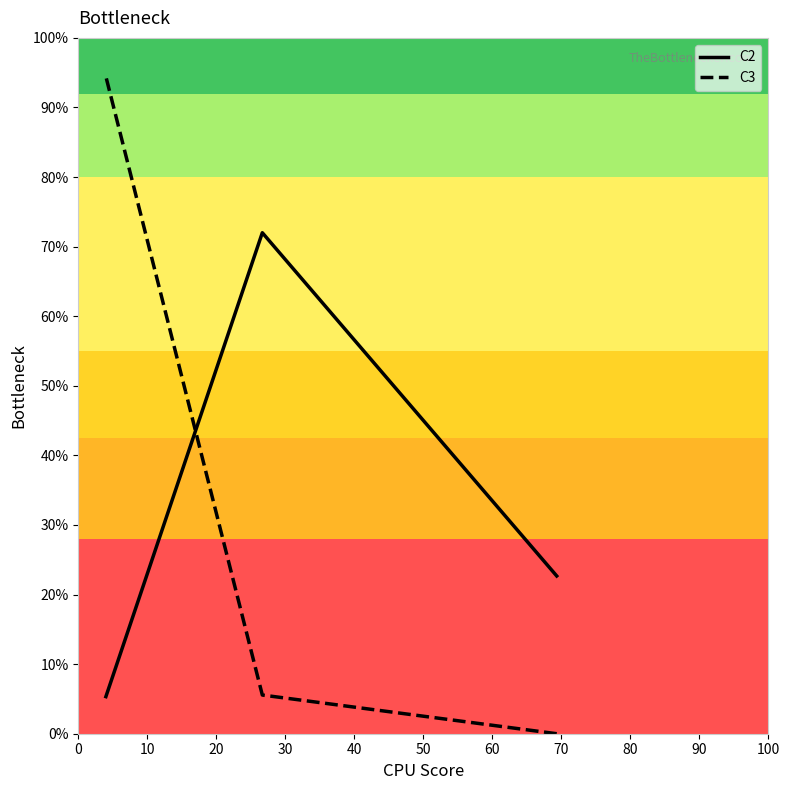

What is the difference between the highest and lowest values at 0?

22.7